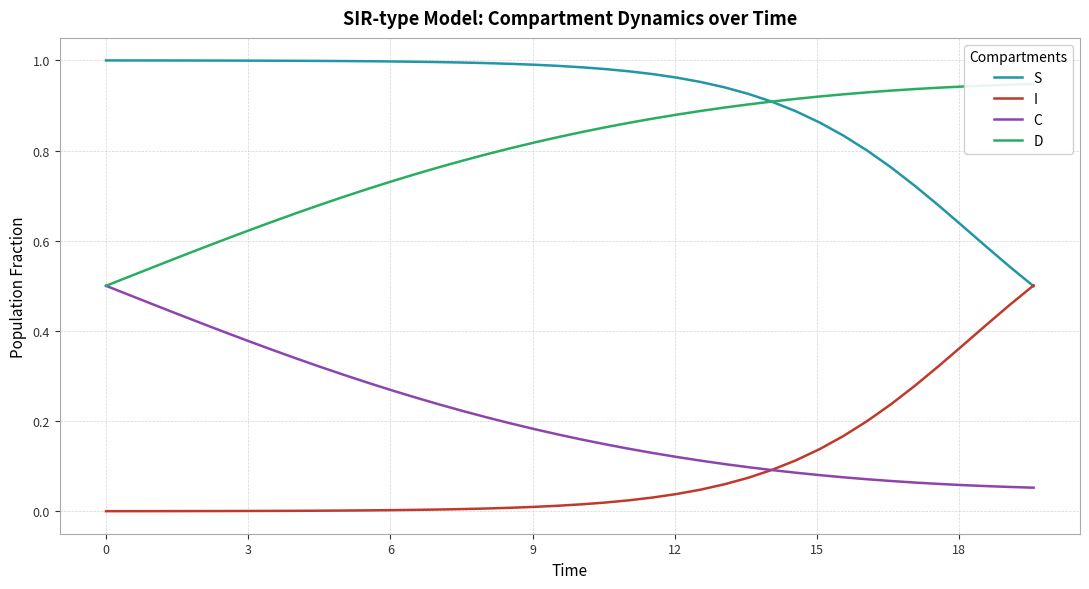

True or false: S and C intersect in this chart.

False